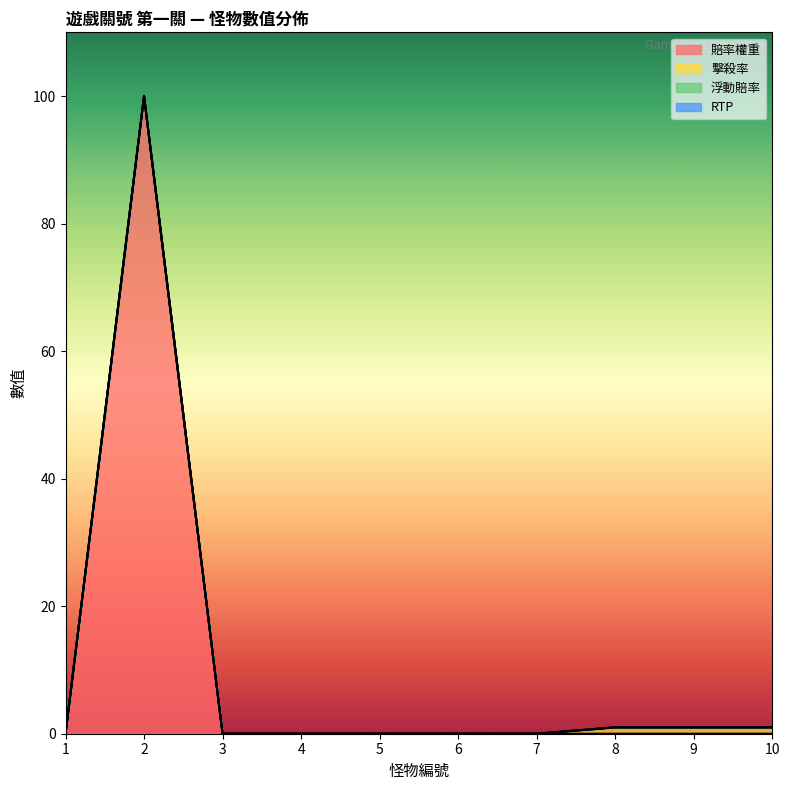

Where is RTP nearest to the value 0?

1